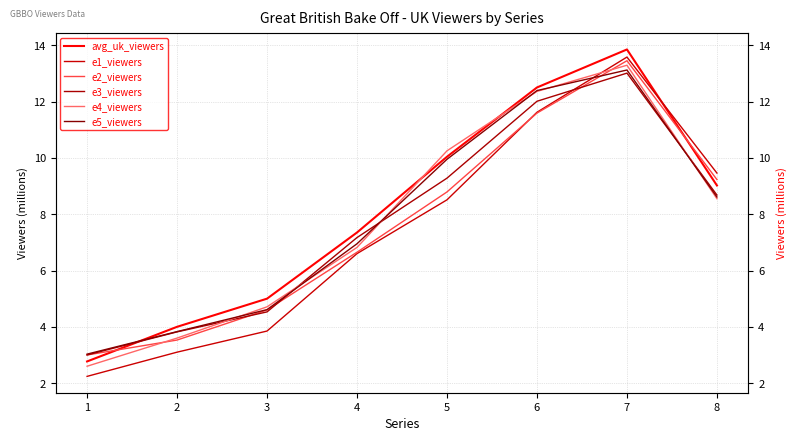

What is the approximate value of e5_viewers at 2?

3.8